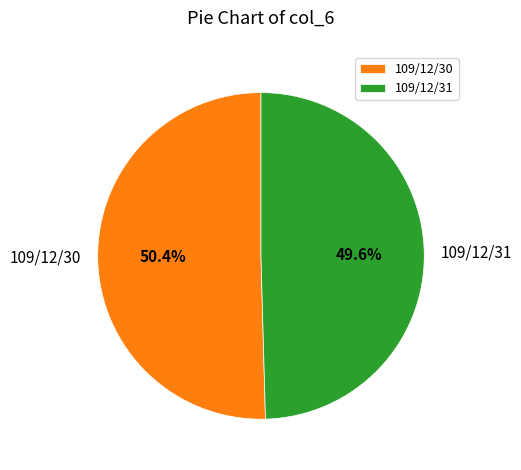

The 109/12/30 slice represents 50% of the pie. True or false?

True